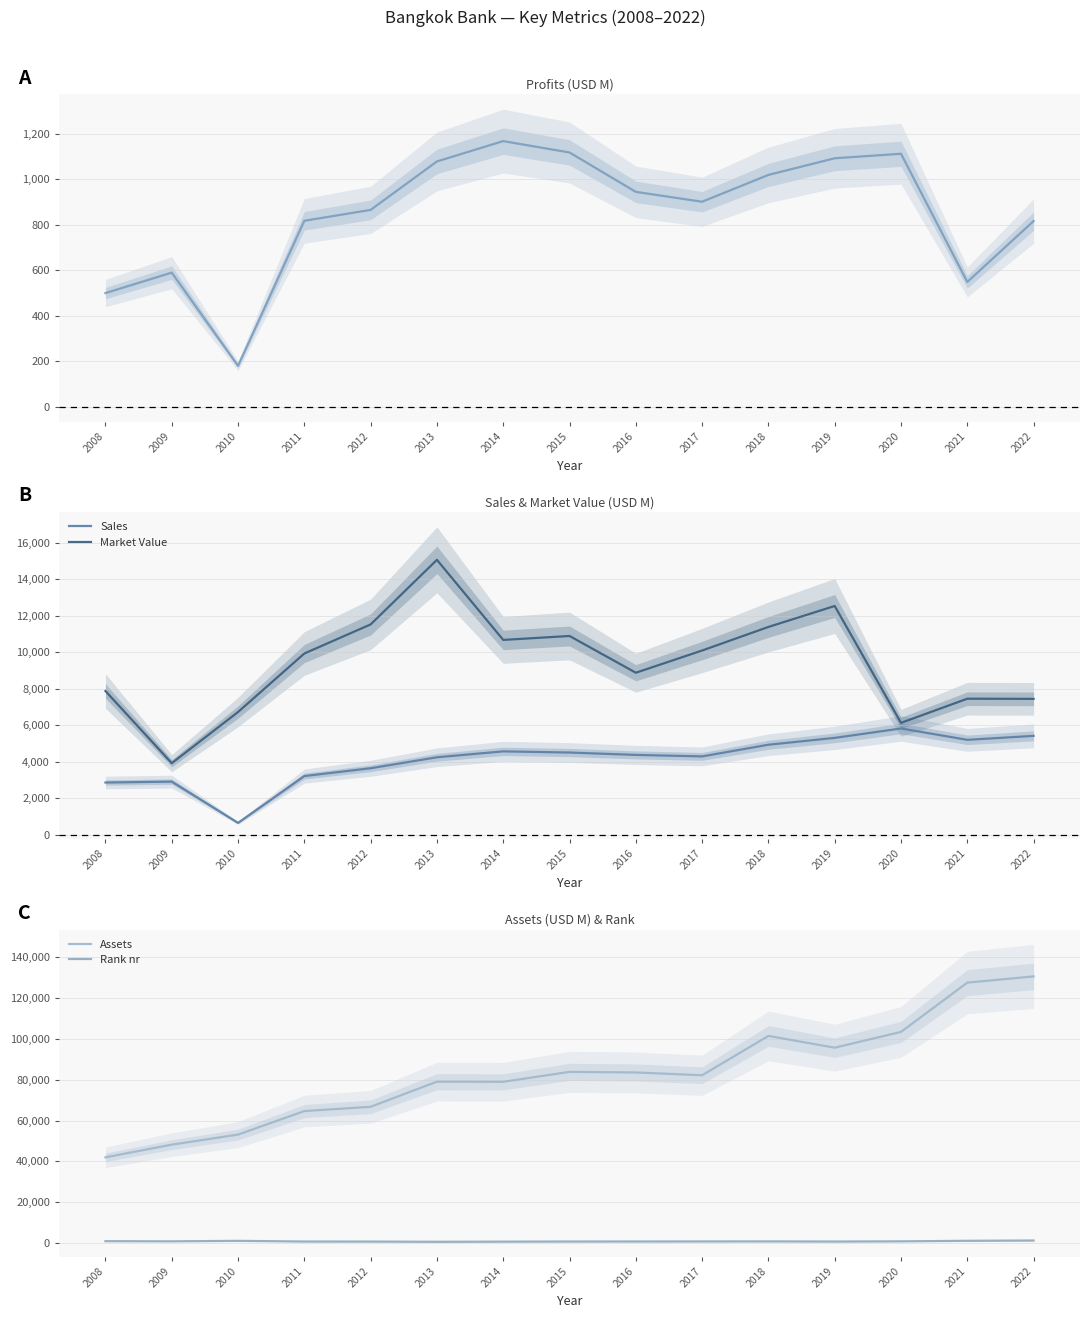

Rank the series by their maximum value, from highest to lowest.

Assets, Market Value, Sales, Rank nr, Profits